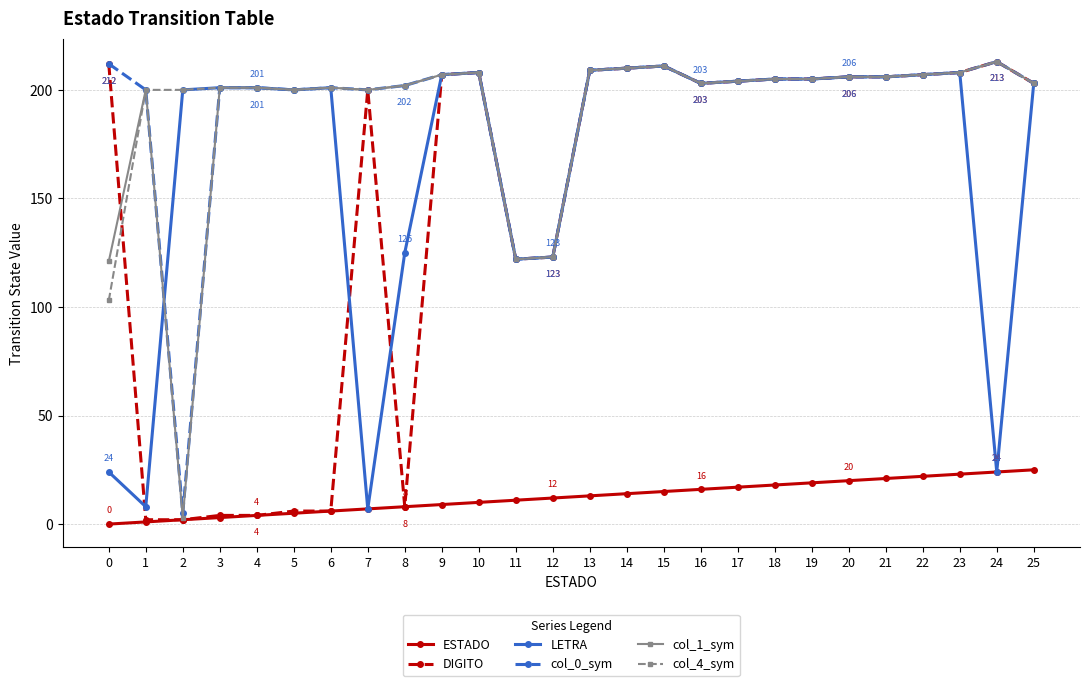

What is the difference between the maximum and minimum values in the col_4_sym series?

110